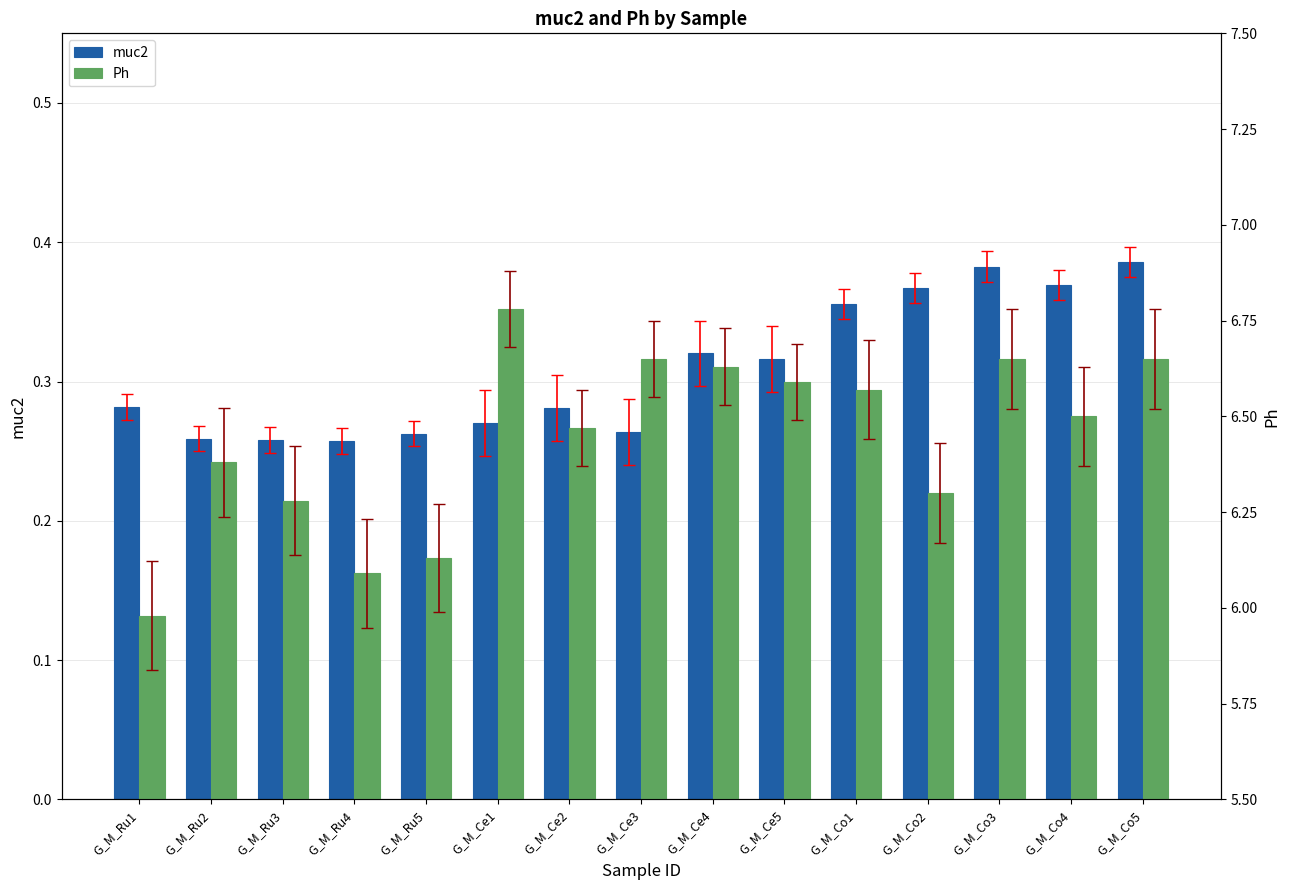

At G_M_Co1, list the series in order from largest to smallest.

Ph, muc2